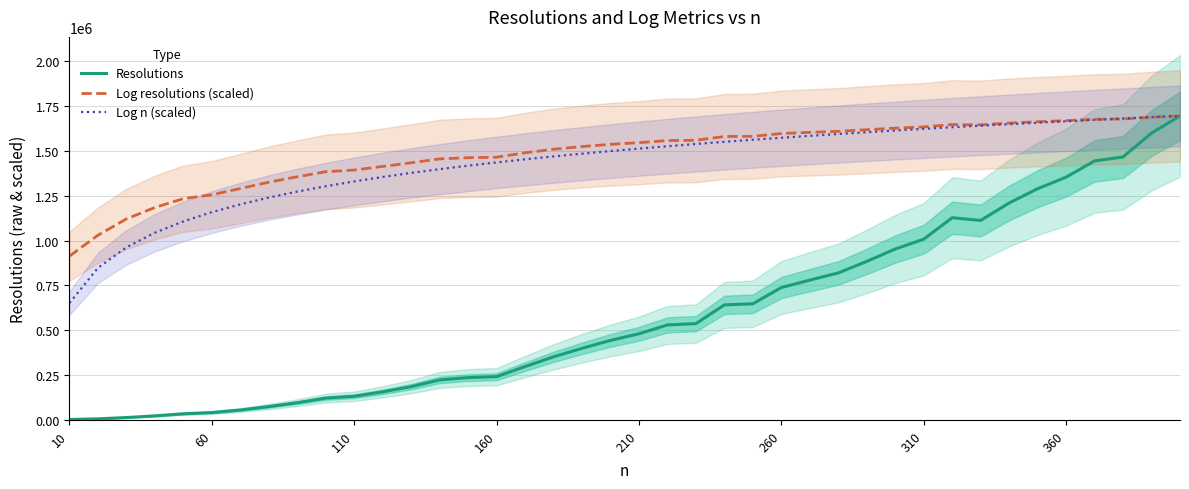

Reading left to right, what are all the values shown in this chart?

Resolutions: 2268.0	6068.0	13136.0	22520.0	34160.0	41008.0	55084.0	74324.0	95952.0	121792.0	131924.0	156556.0	185612.0	223060.0	235924.0	241220.0	297676.0	351872.0	399412.0	443588.0	480432.0	529700.0	537312.0	641556.0	647864.0	738524.0	779932.0	819800.0	884360.0	953472.0	1008296.0	1127976.0	1112808.0	1210312.0	1289740.0	1354344.0	1444936.0	1467088.0	1599928.0	1696032.0
Log resolutions (scaled): 913610.8	1029975.8	1121296.9	1185034.7	1234300.1	1255904.3	1290796.4	1326218.5	1356419.1	1384615.7	1394064.5	1414306.0	1434436.0	1456166.7	1462796.4	1465421.3	1490287.0	1510064.3	1525048.6	1537452.4	1546886.8	1558430.2	1560117.3	1581083.5	1582240.5	1597726.9	1604177.3	1610072.1	1619035.2	1627932.4	1634542.9	1647805.3	1646204.5	1656135.8	1663651.5	1669430.7	1677086.6	1678885.6	1689134.6	1696032.0
Log n (scaled): 651803.6	848016.0	962792.9	1044228.4	1107394.7	1159005.3	1202641.5	1240440.9	1273782.3	1303607.1	1330587.0	1355217.8	1377875.8	1398853.9	1418384.1	1436653.3	1453814.6	1469994.7	1485299.7	1499819.6	1513630.8	1526799.5	1539382.6	1551430.2	1562985.9	1574088.3	1584771.6	1595066.3	1604999.8	1614596.5	1623878.5	1632865.7	1641576.4	1650027.0	1658232.6	1666207.1	1673963.1	1681512.2	1688865.2	1696032.0